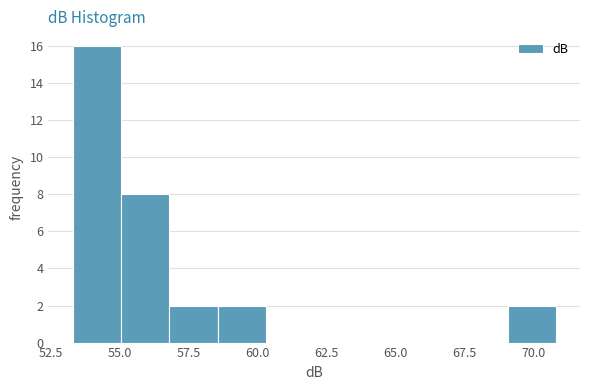

Around what value on the x-axis is the tallest bar? Give the approximate position of its centre, as read against the axis.

54.0